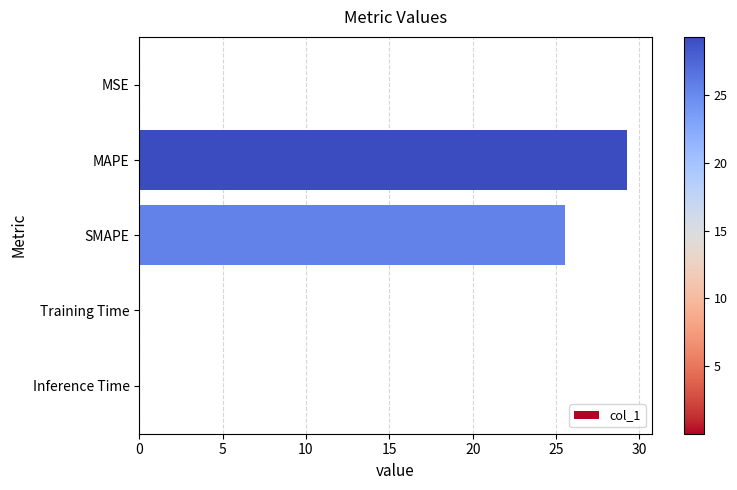

What is the sum of all values?

54.9